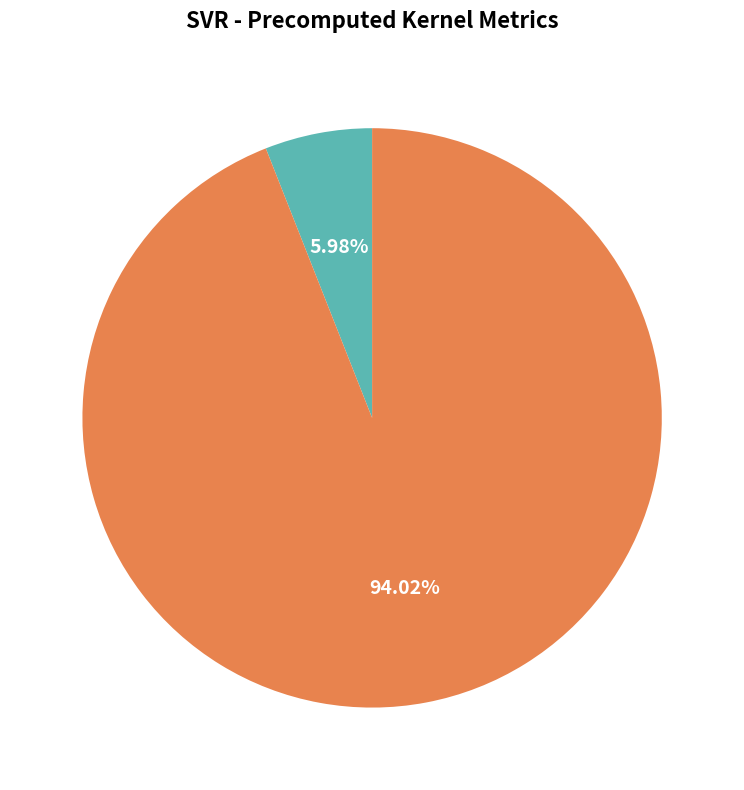

Between RMSE and R-squared, which is larger?

RMSE